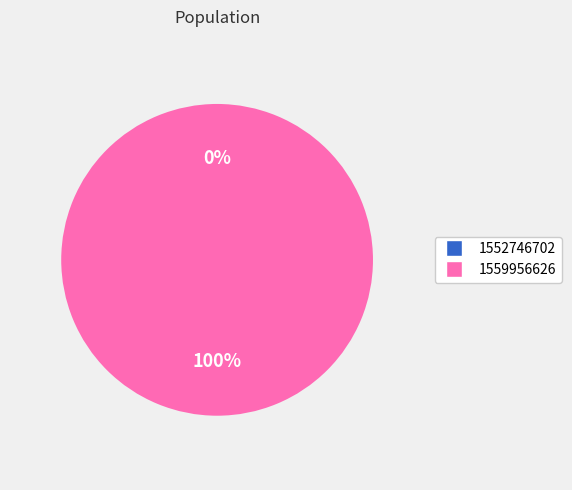

Does 1552746702 account for over 50% of the chart?

No